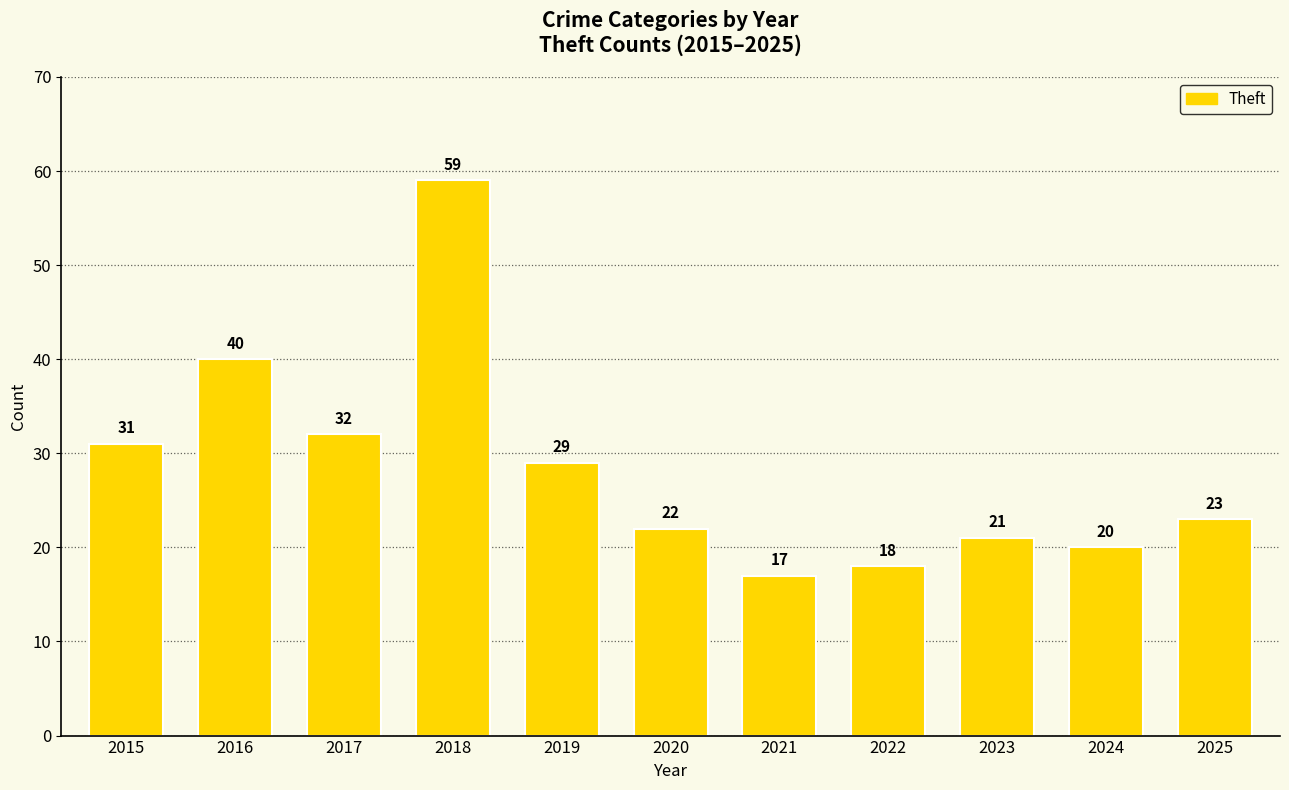

What is the difference between the second highest and second lowest values?

22